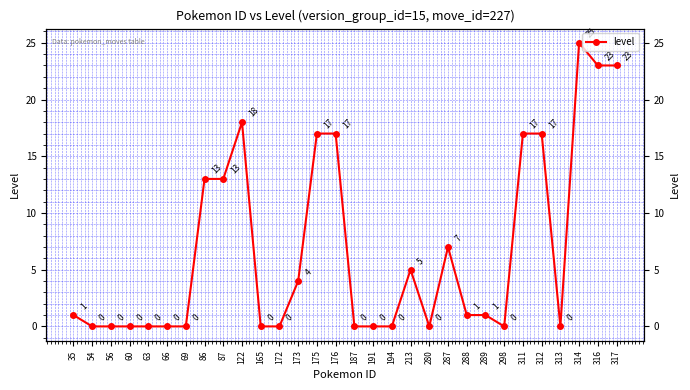

Is it true that the value at 172 is -10?

False